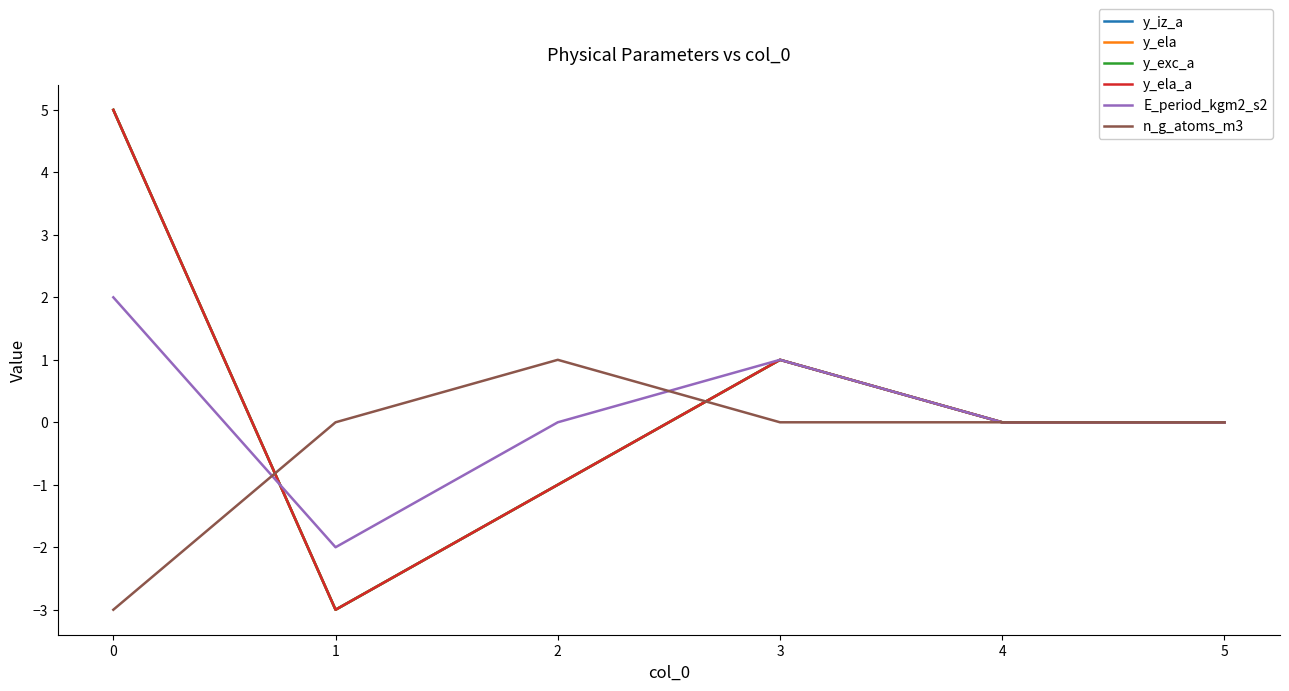

What is the minimum value shown in the chart?

-3